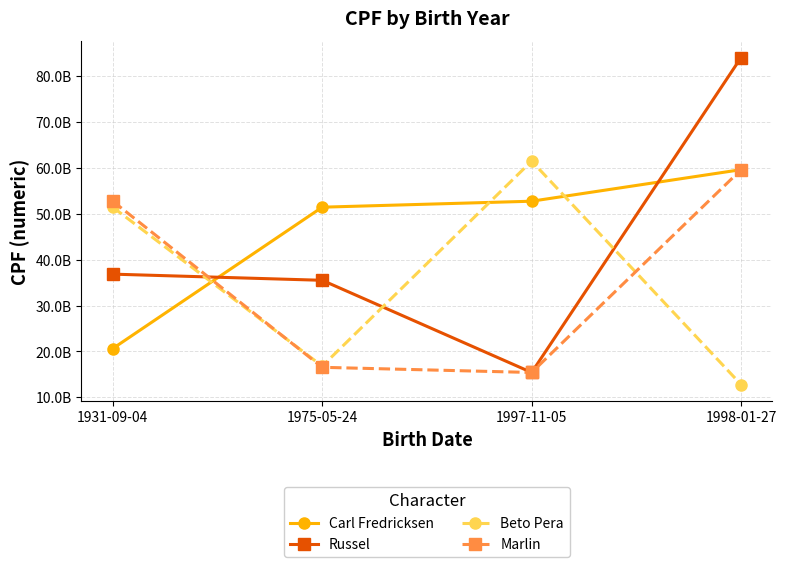

In Beto Pera, how many points are lower than both neighbors (excluding endpoints)?

1